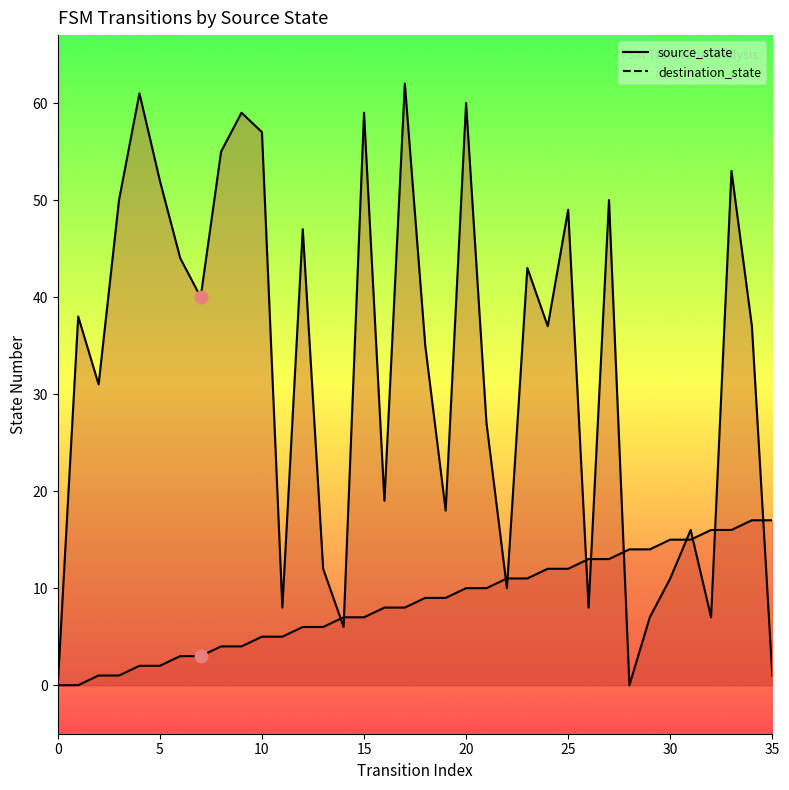

At how many categories does at least one series exceed 43?

14